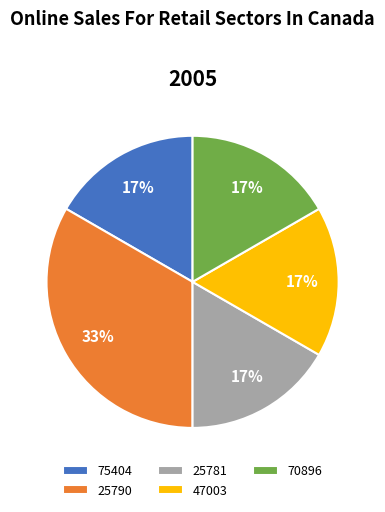

How many segments does this pie chart have?

5